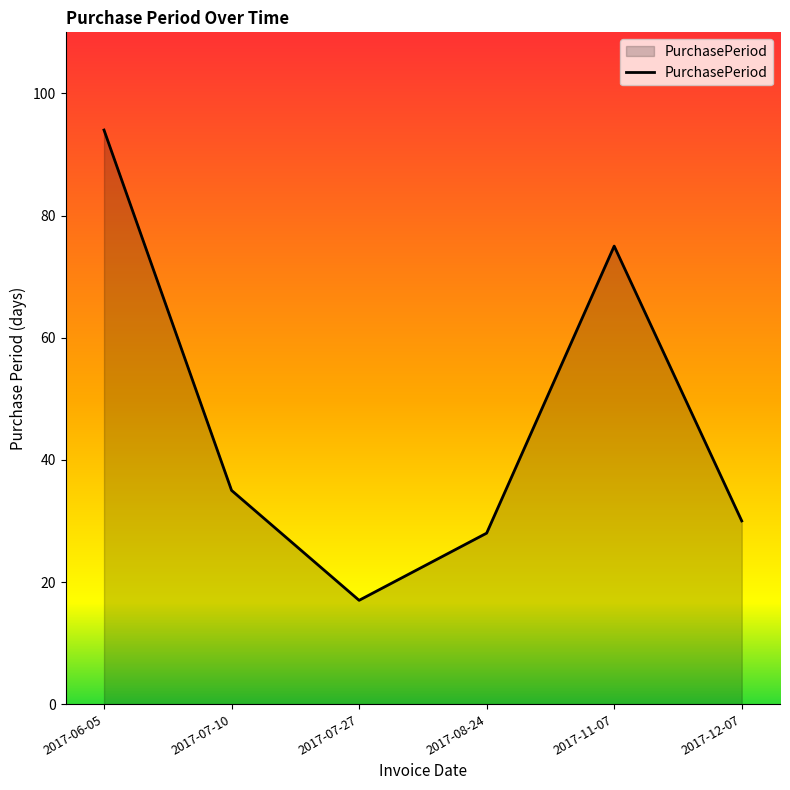

Count the number of data series in this chart.

1